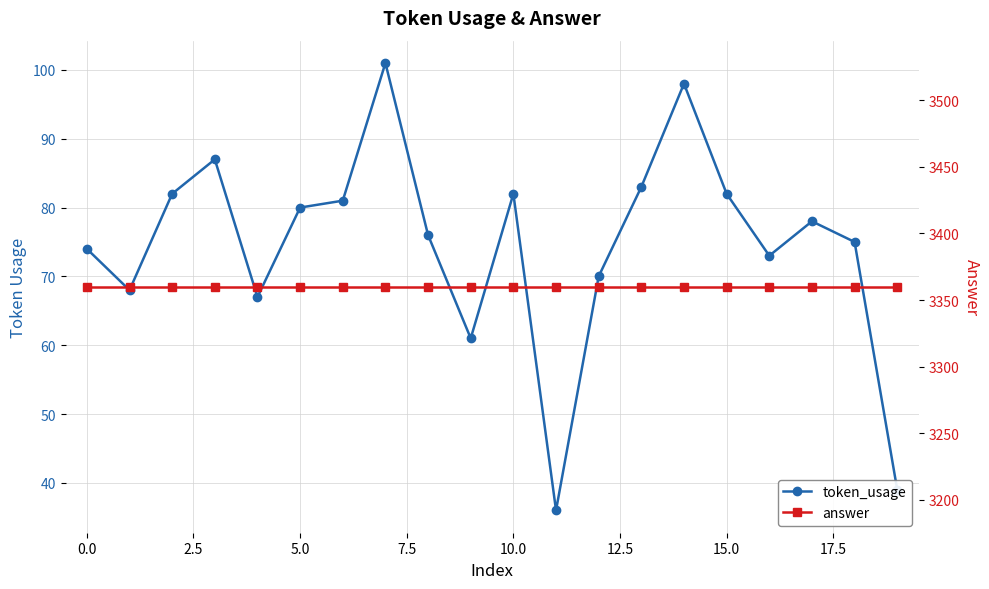

True or false: token_usage and answer intersect in this chart.

False